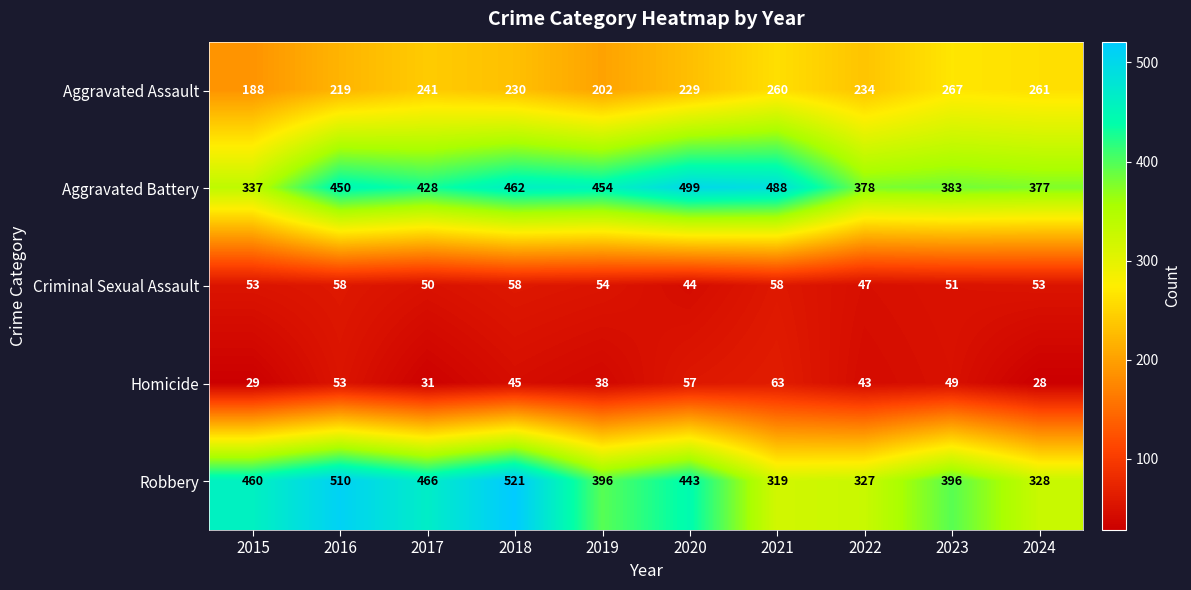

What is the spread (max minus min) of values at 2022?

335